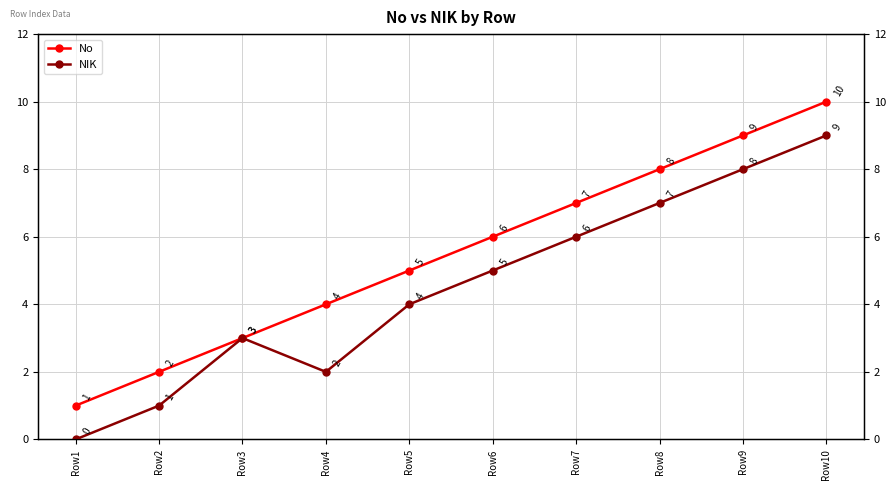

Rank the series at Row4 from lowest to highest value.

NIK, No